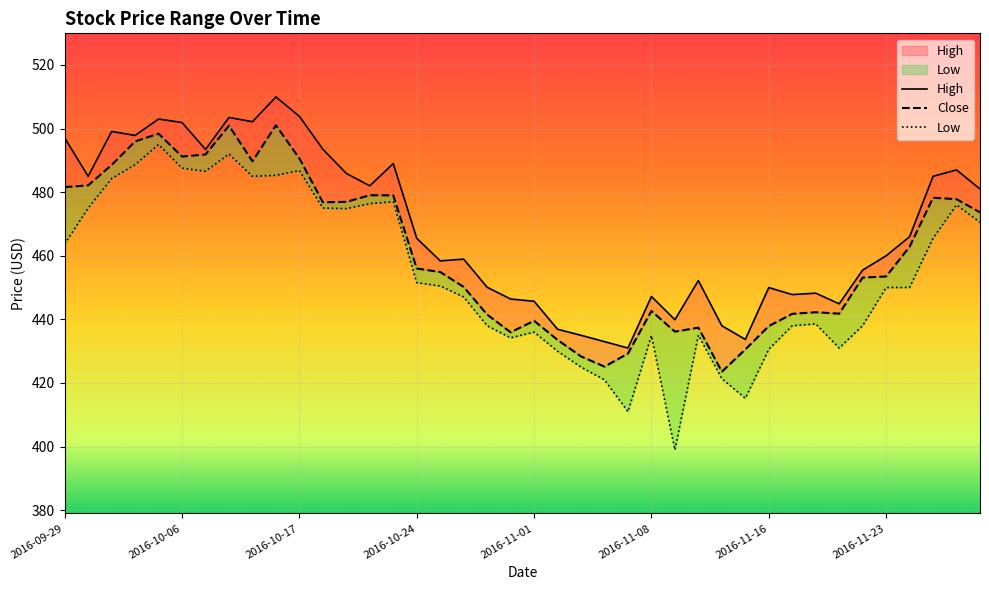

What is the spread (max minus min) of values at 2016-11-29?

10.5